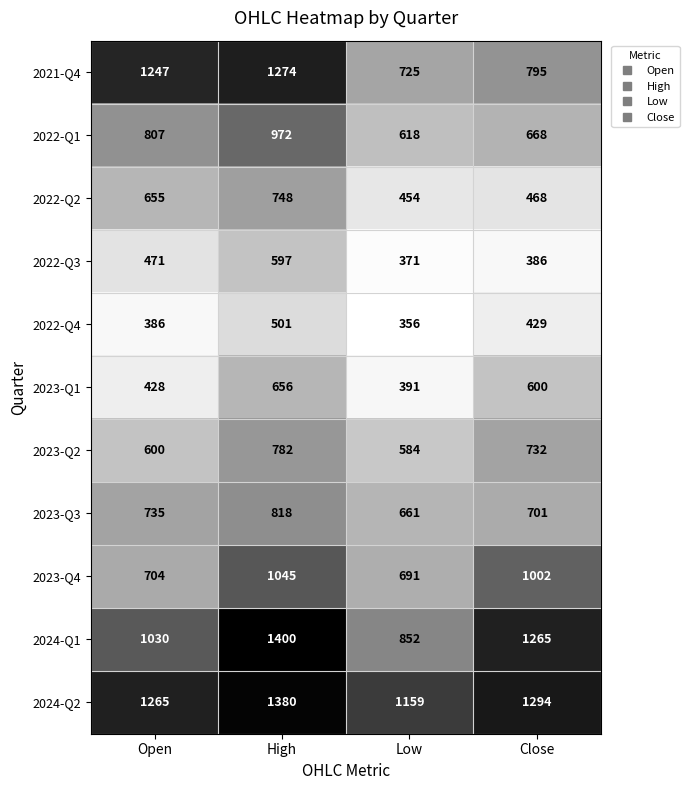

Is it true that 2022-Q3 equals 471 at Open?

True